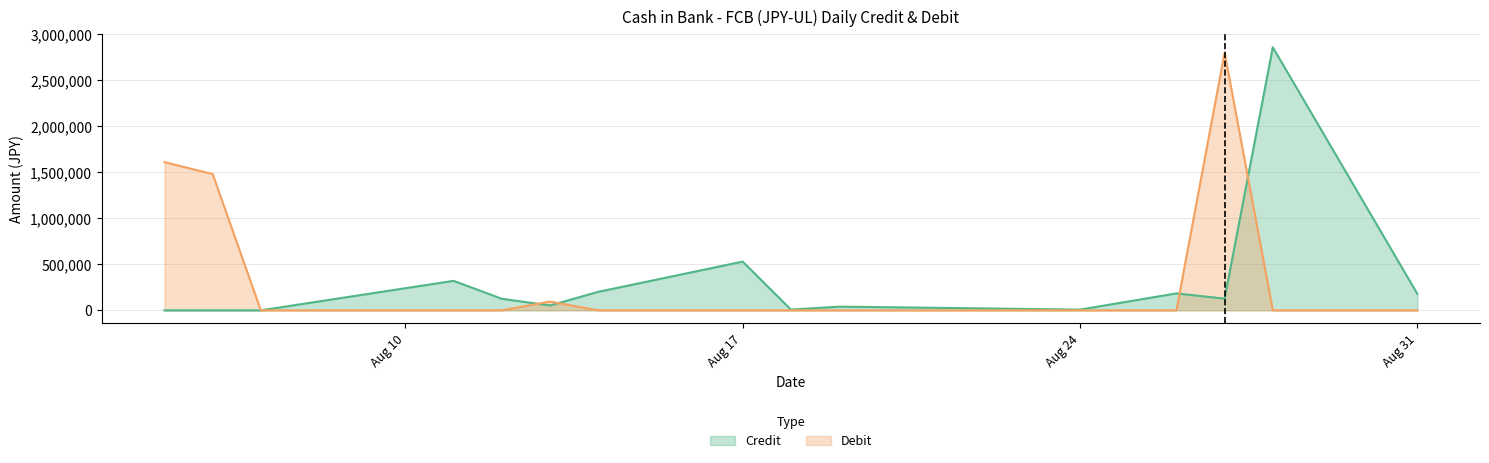

Does the chart have visible grid lines?

Yes